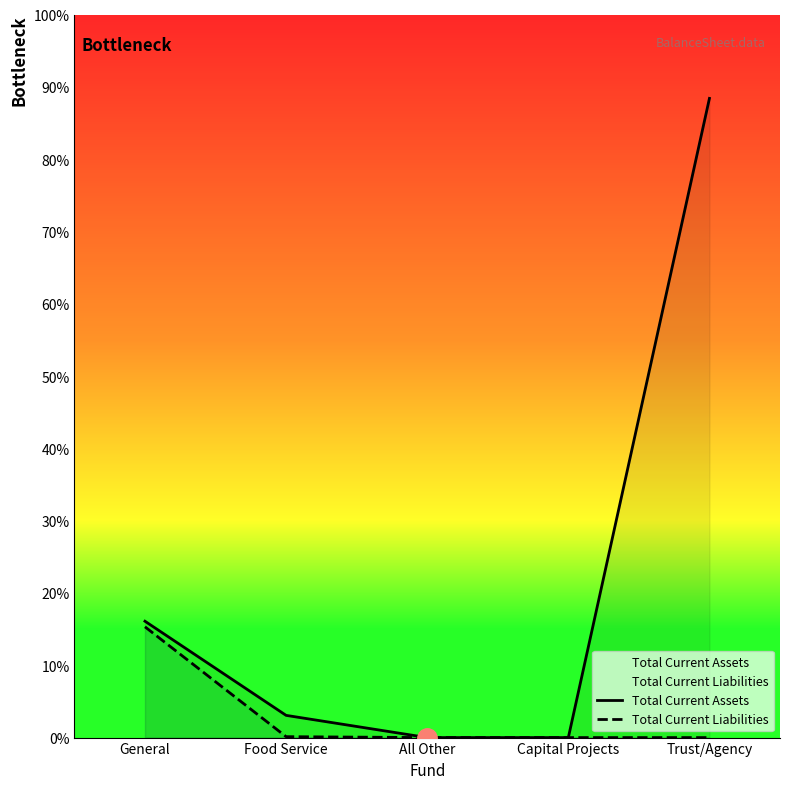

List the series in order of their peak value, lowest first.

Total Current Liabilities, Total Current Assets